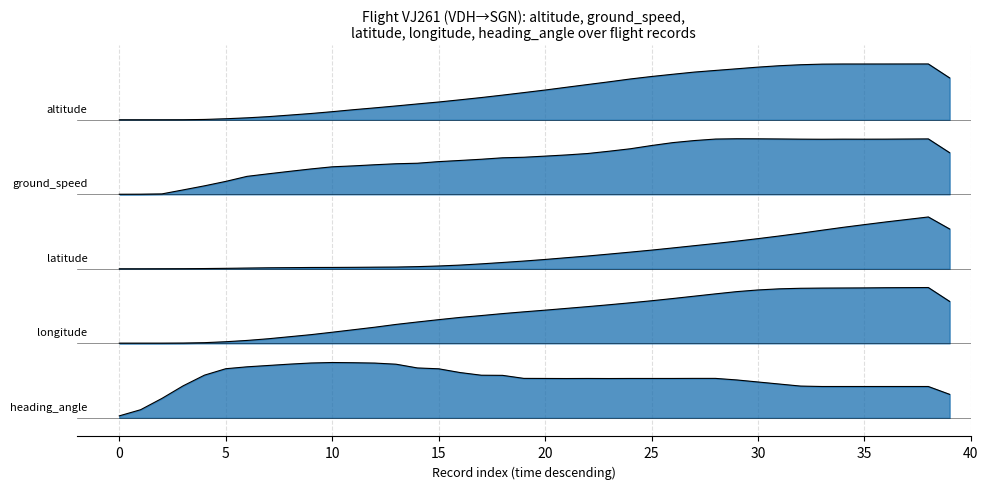

Which series has the widest spread of values?

altitude